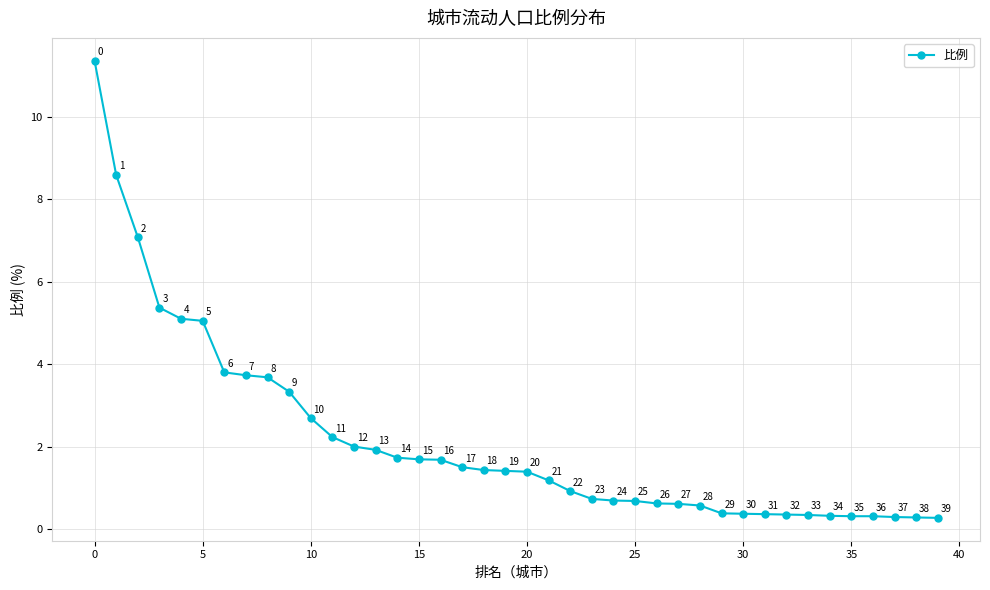

What is the maximum value shown in the chart?

11.4